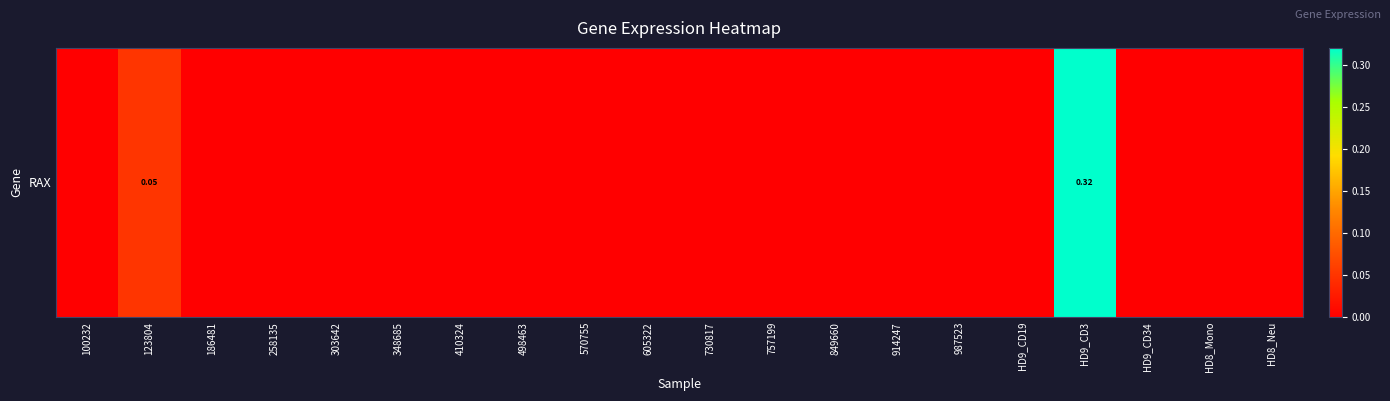

List the labels in order of value, smallest first.

100232, 186481, 258135, 303642, 348685, 410324, 498463, 570755, 605322, 730817, 757199, 849660, 914247, 987523, HD9_CD19, HD9_CD34, HD8_Mono, HD8_Neu, 123804, HD9_CD3